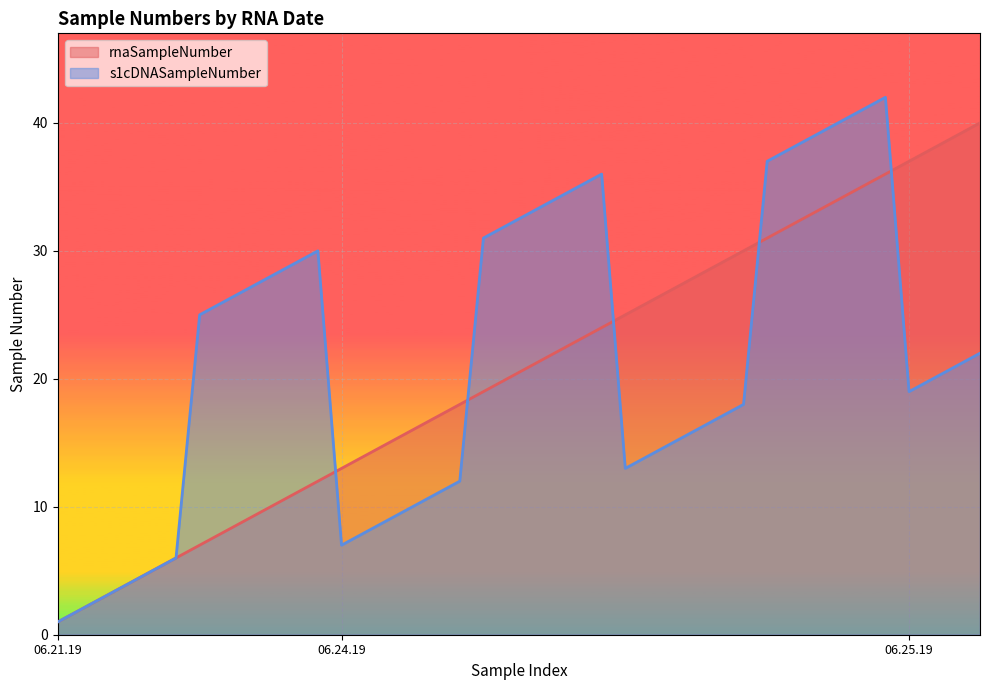

At which category does s1cDNASampleNumber reach its first local valley?

06.24.19